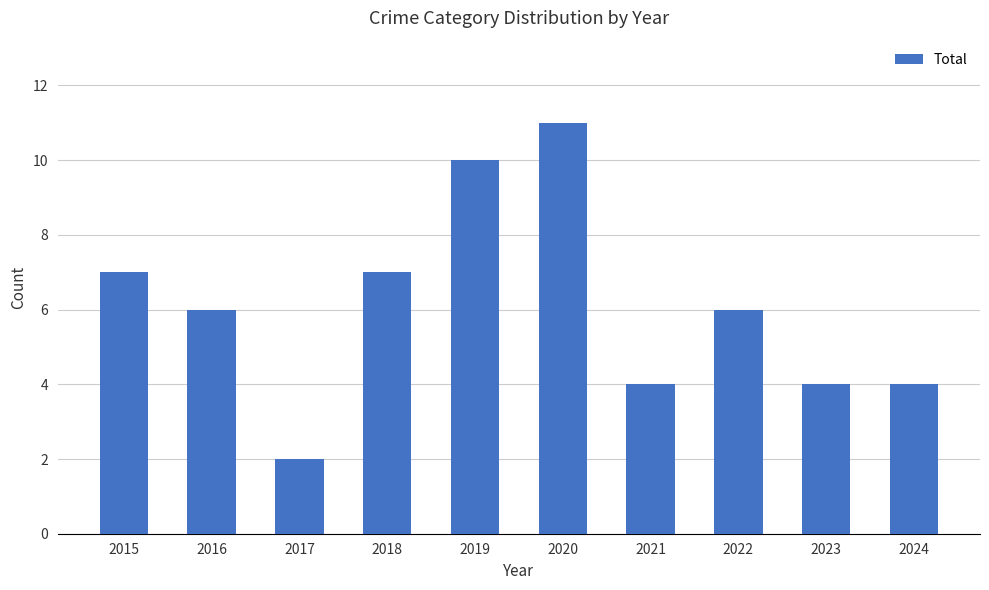

How many series are shown in this chart?

1